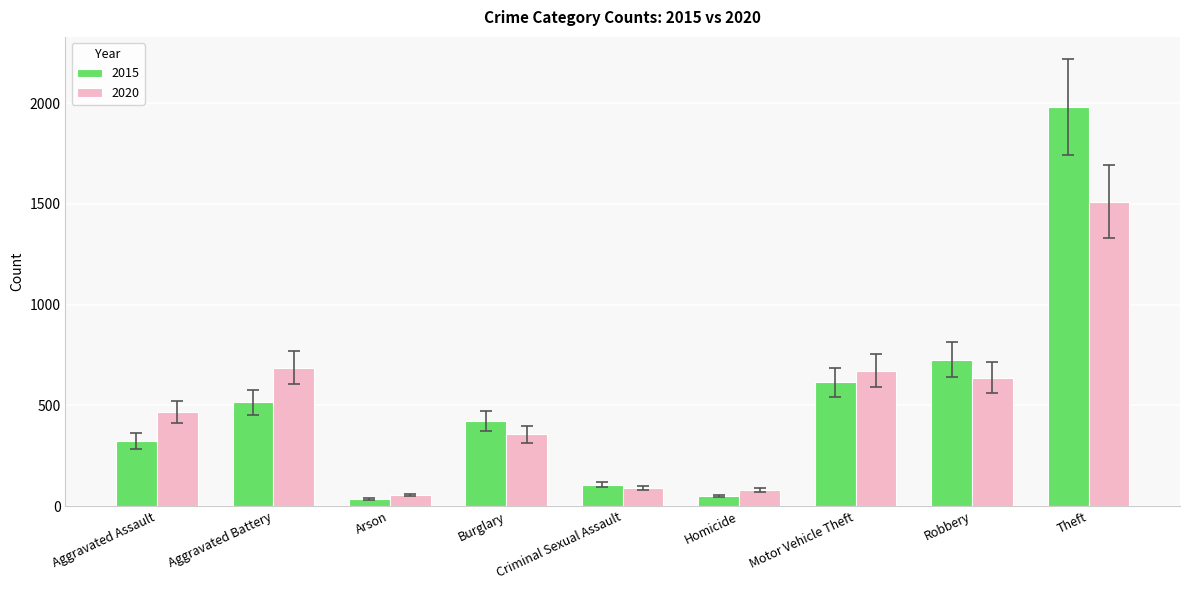

Count the number of data series in this chart.

2